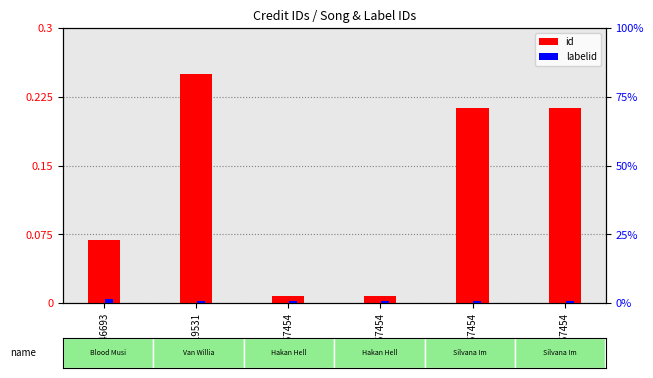

At which label does labelid reach its peak?

1446693